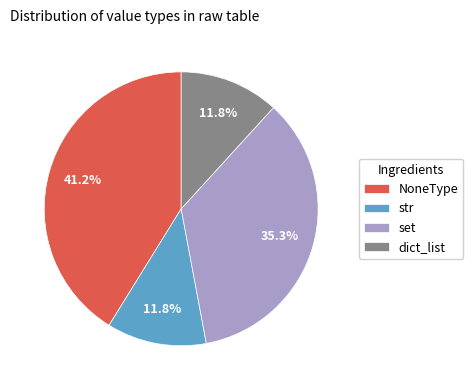

Is str the majority of the pie?

No